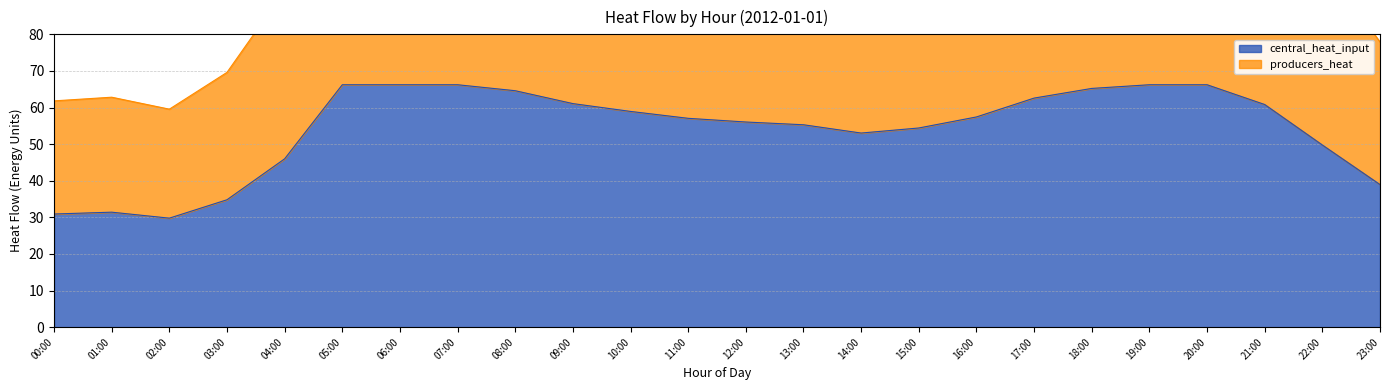

What is the smallest value displayed?

29.8